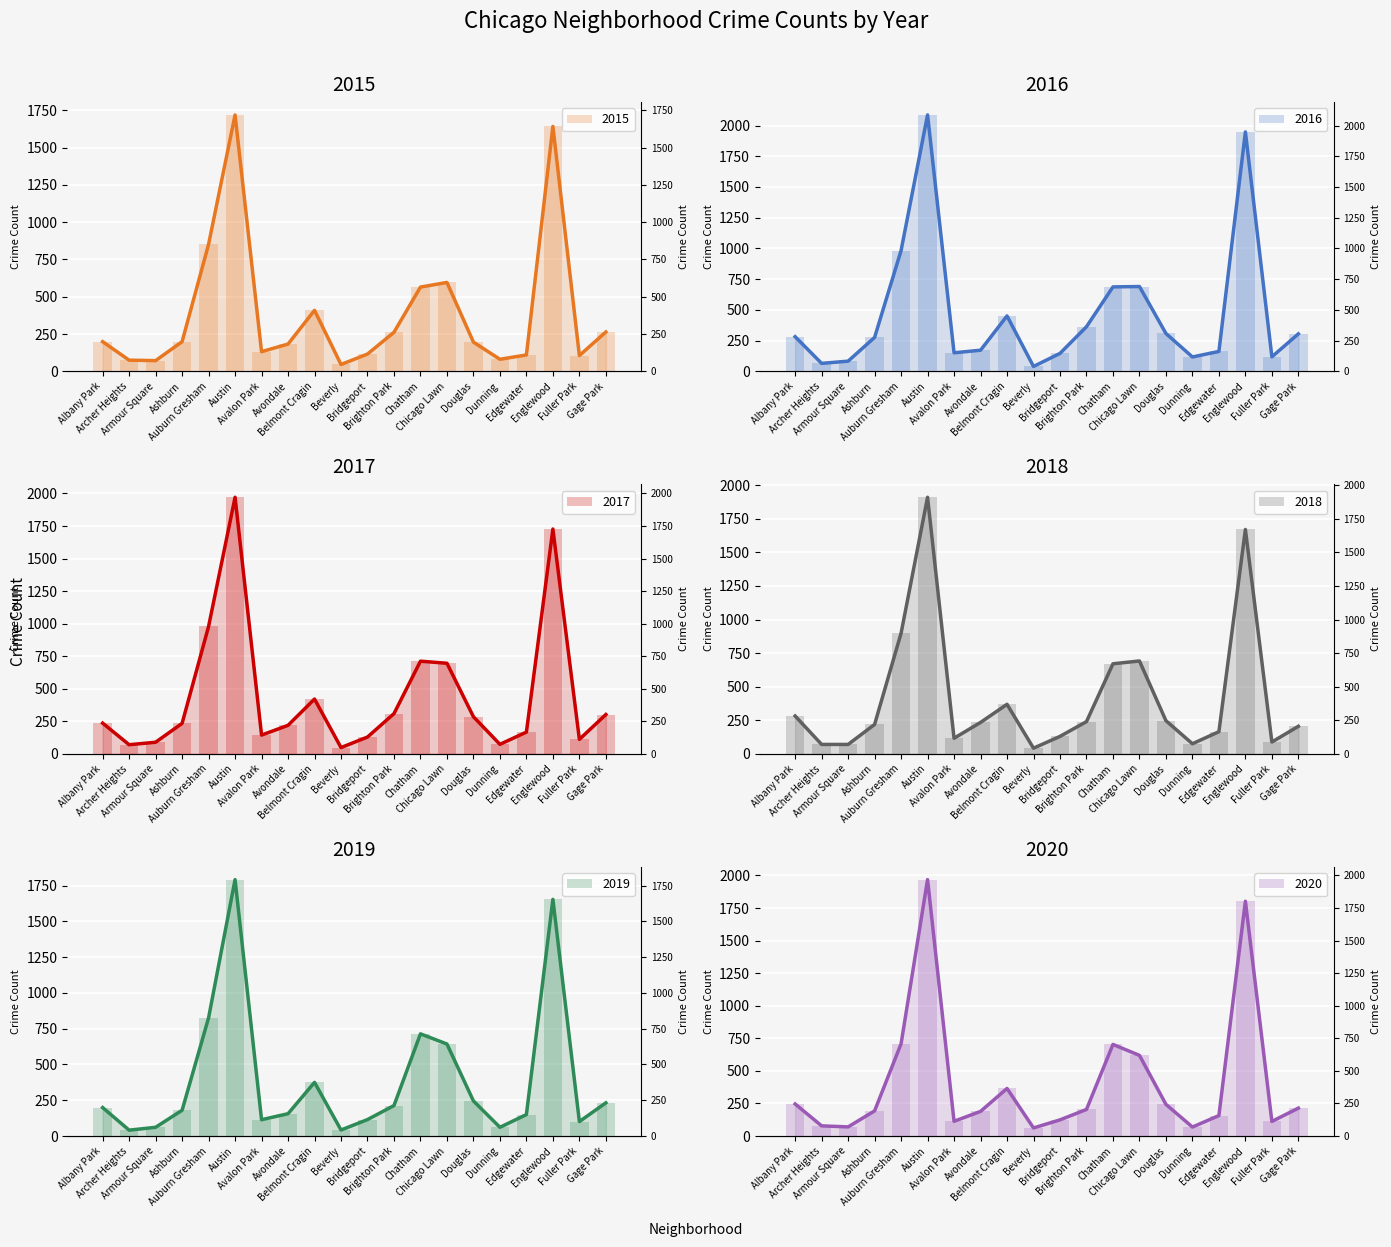

At which category is the sum across all series the highest?

Austin